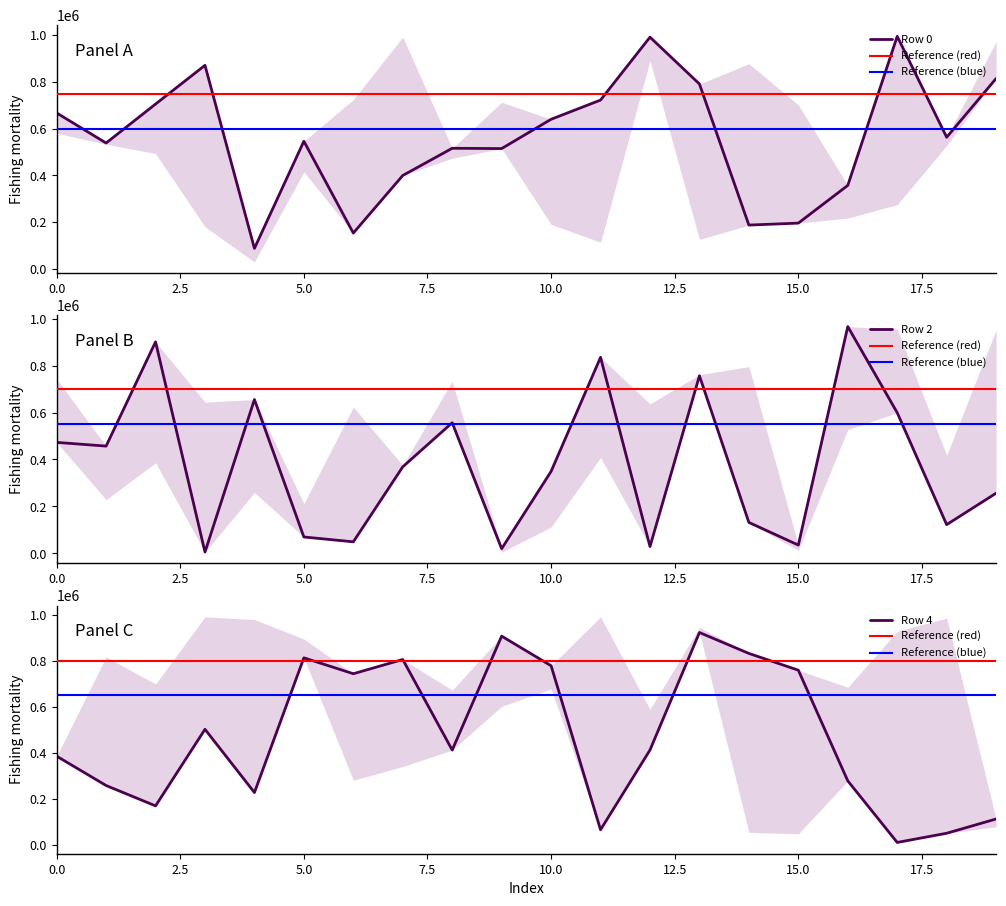

The value of Row 0 at 9 is 514924. True or false?

True